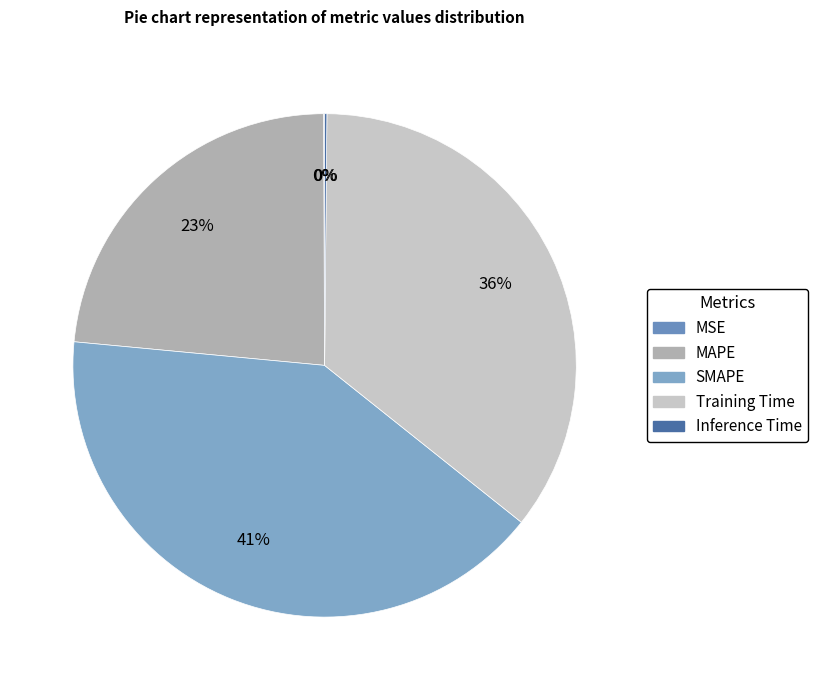

Is it true that SMAPE is 27% of the pie?

False